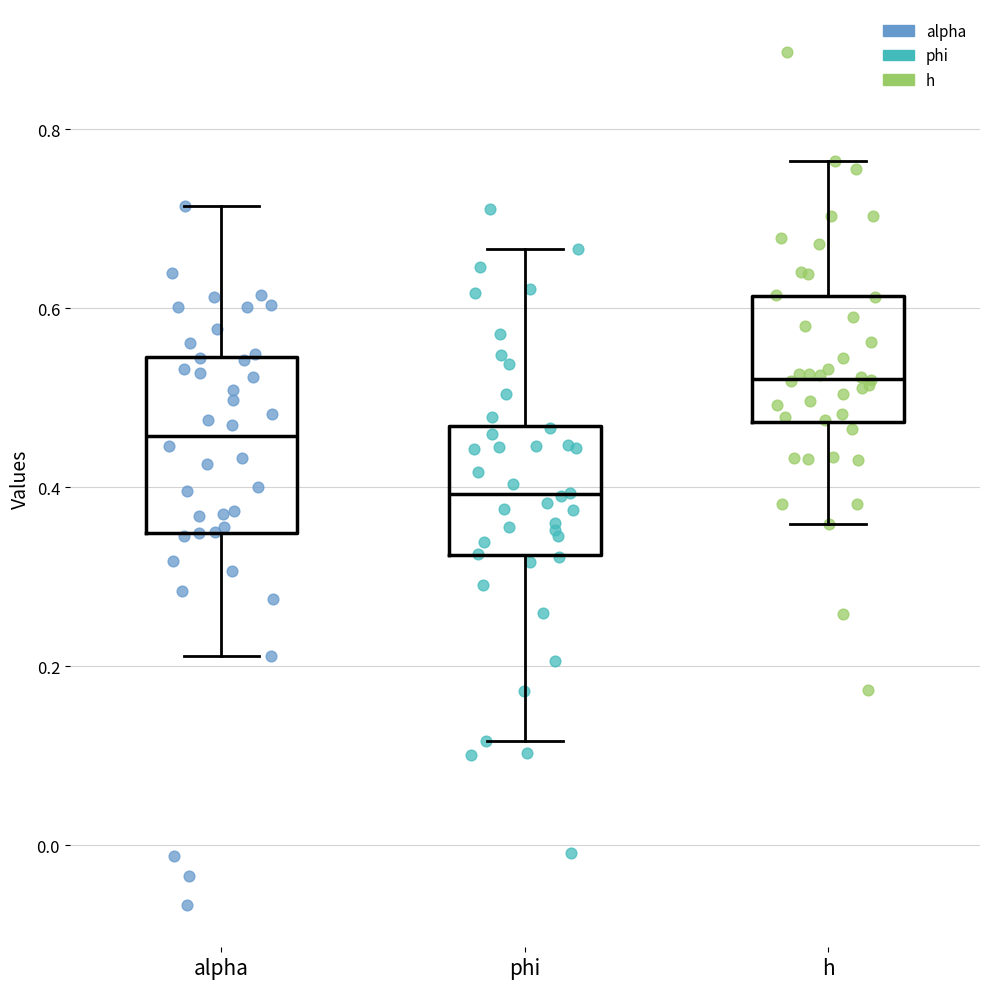

Which box has the highest median line?

h